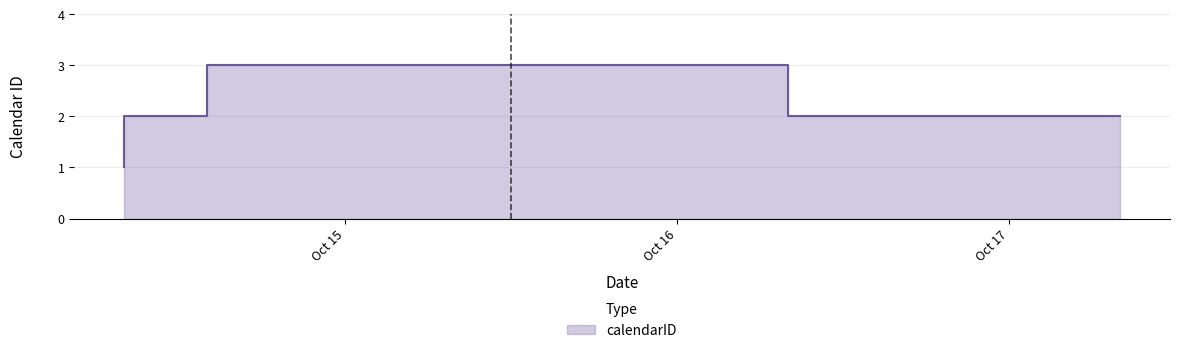

True or false: there are more than 2 points higher than both neighbors.

False